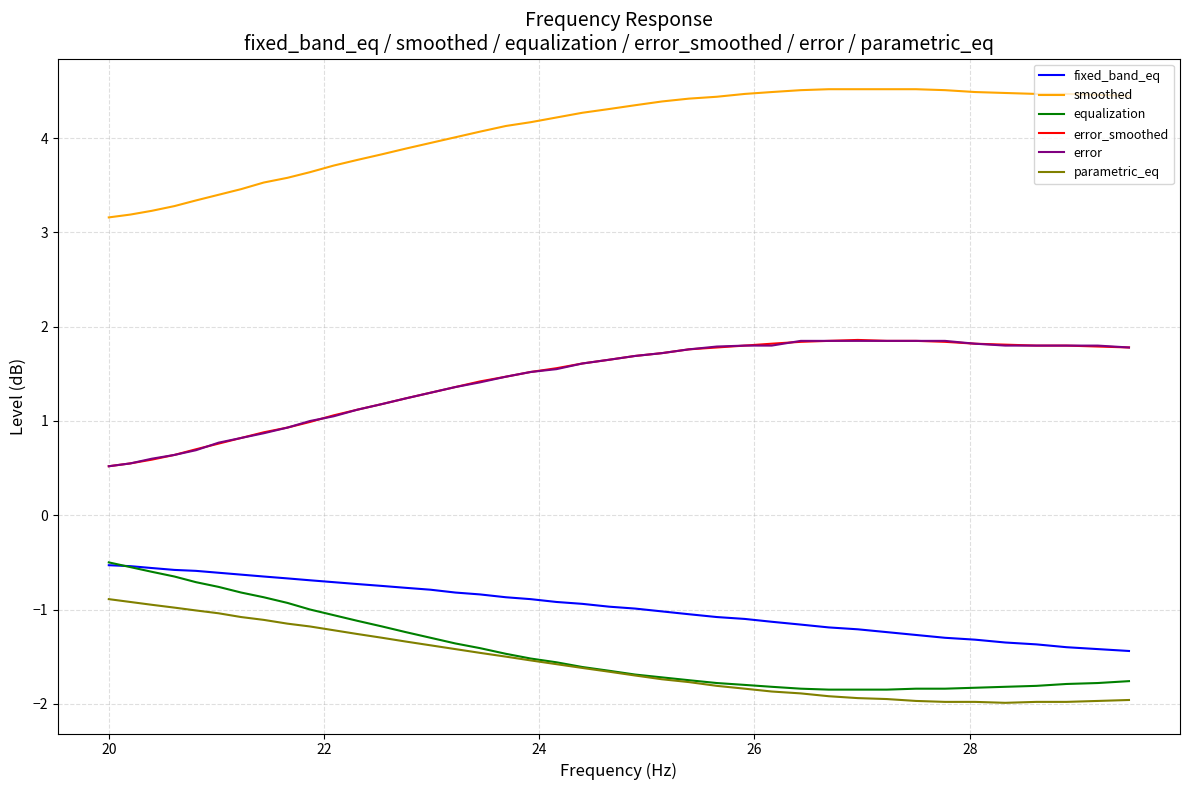

What is the maximum value for equalization?

-0.5